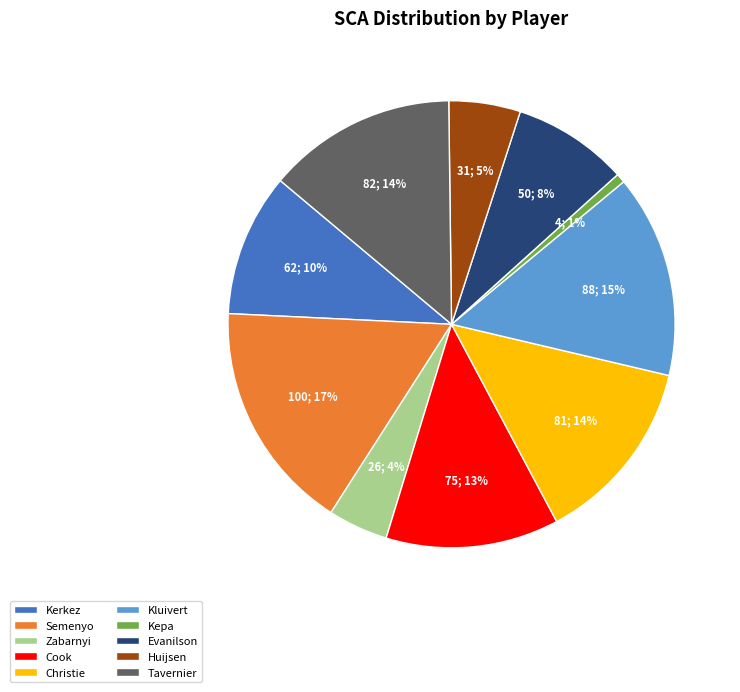

To the nearest percent, what percentage of the pie is Kerkez?

10%